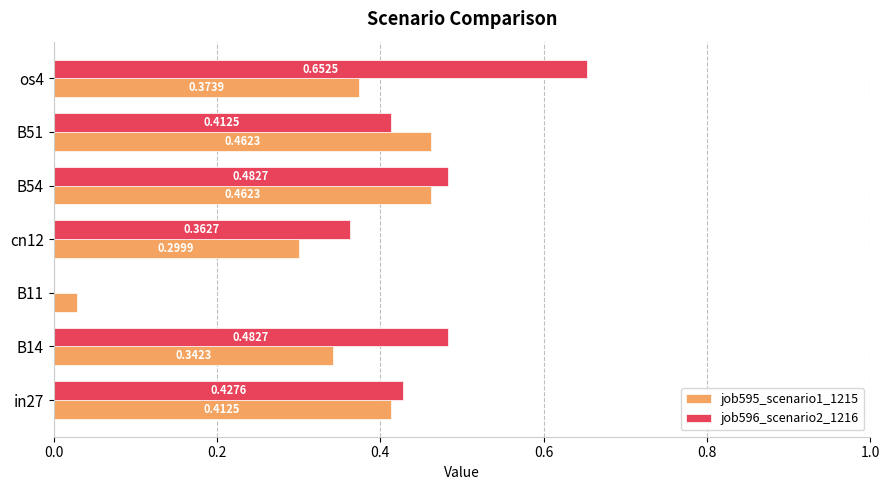

At which category does the chart reach its peak across all series?

os4